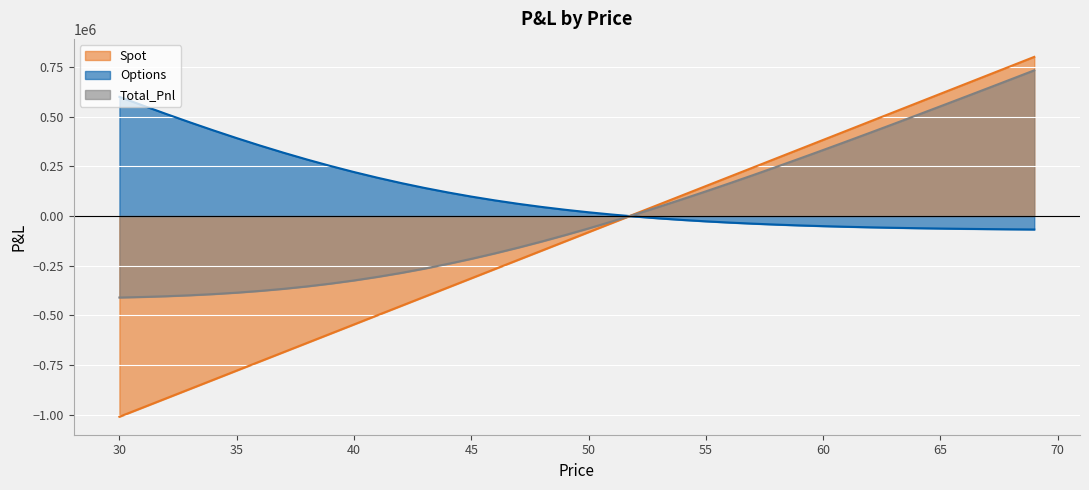

Which has a higher value, 50 or 47?

50